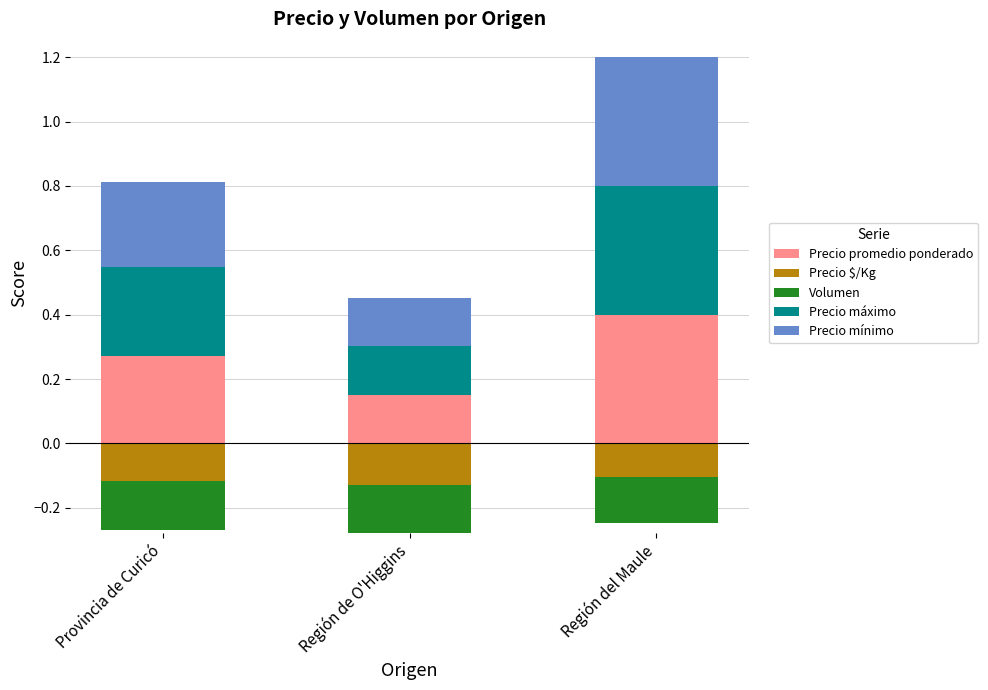

At how many categories does at least one series exceed 0?

3